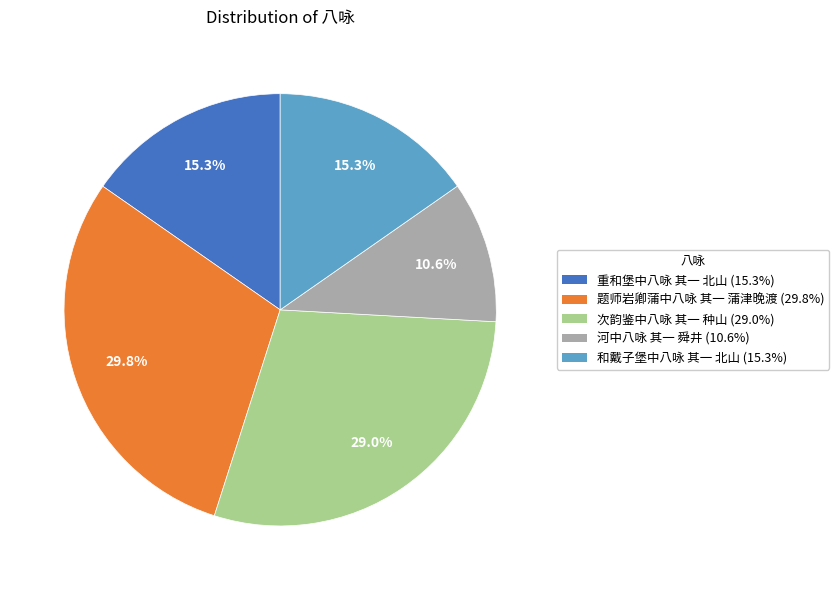

What percentage do 题师岩卿蒲中八咏 其一 蒲津晚渡 and 次韵鉴中八咏 其一 种山 together represent?

58.8%